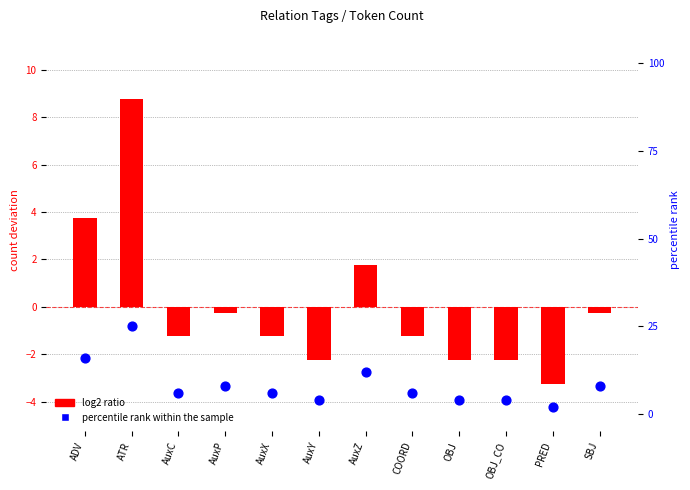

Is the value of percentile rank within the sample at AuxX greater than the value of log2 ratio at AuxC?

Yes